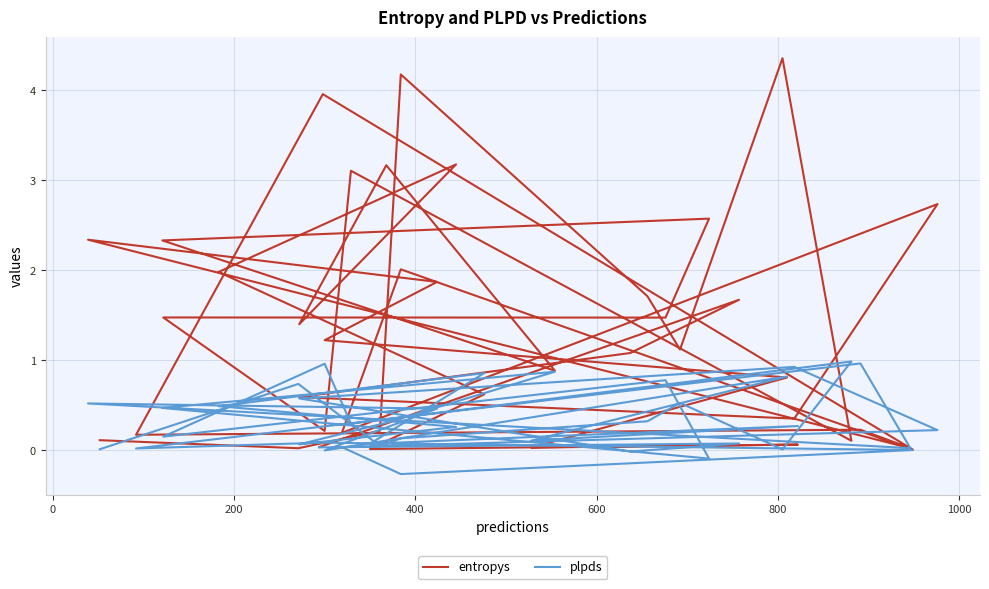

True or false: entropys has more than 1 interior local peaks.

True